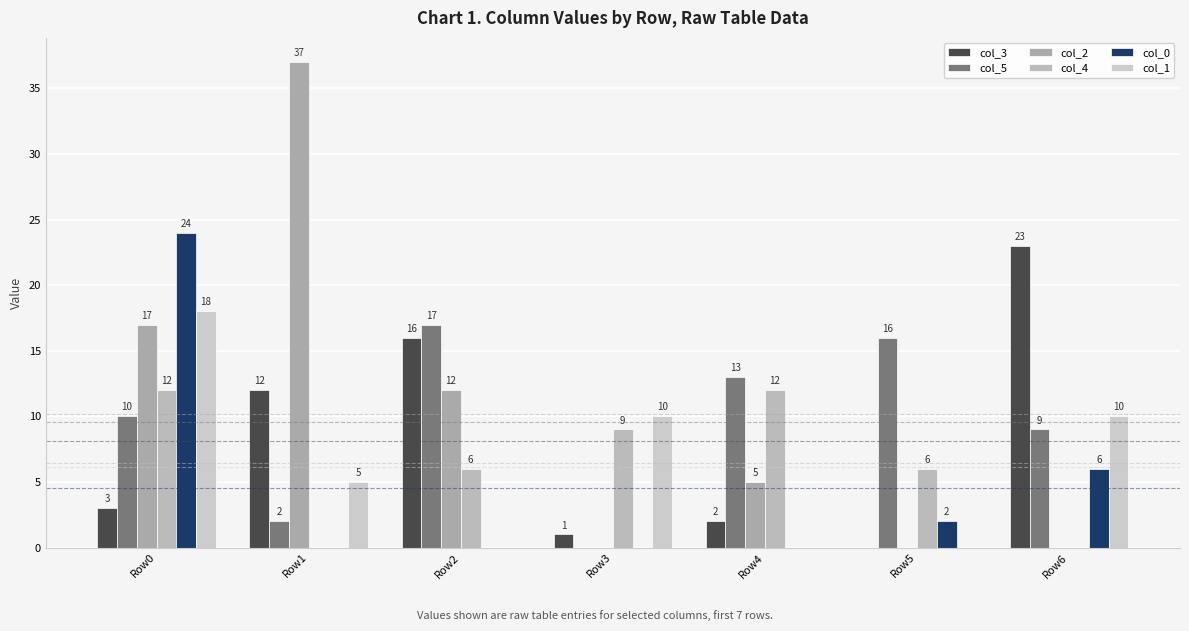

Are the bars grouped side by side (vs. stacked)?

Yes